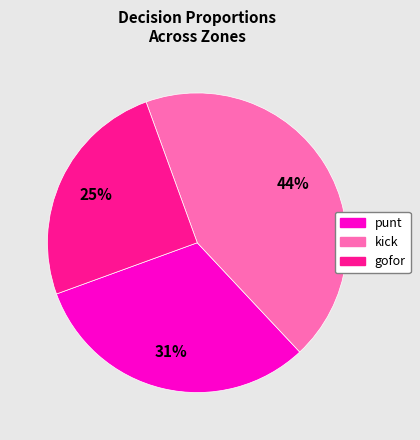

Count the number of slices in the pie.

3